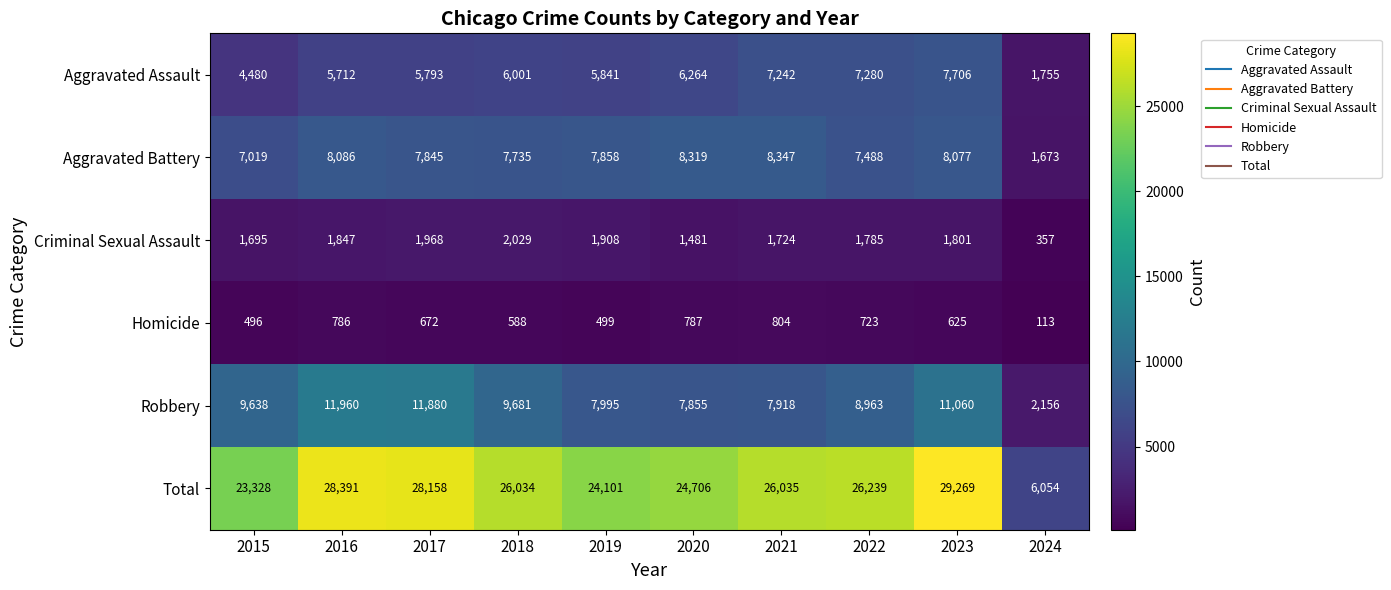

What is the difference between the second highest and minimum values in the Aggravated Assault series?

5525